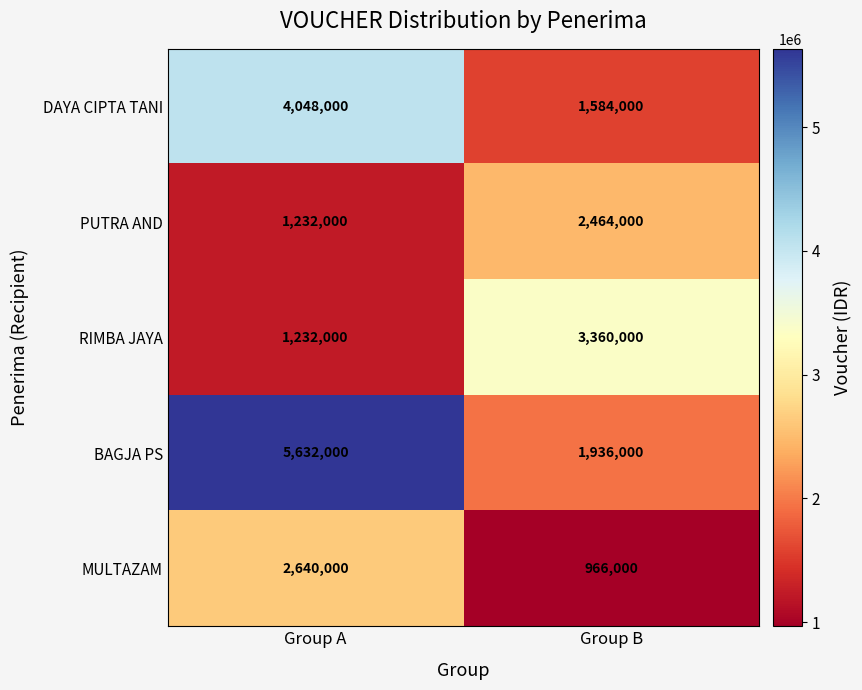

Which label corresponds to the smallest value in the chart?

Group B